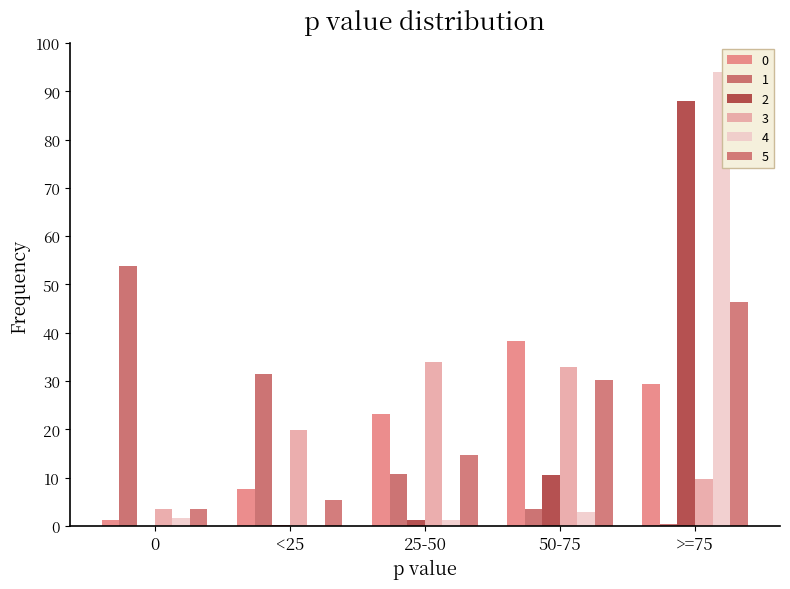

Reading left to right, list all the values displayed in this chart.

0: 1.2	7.8	23.3	38.3	29.5
1: 53.9	31.4	10.8	3.4	0.5
2: 0.0	0.2	1.3	10.5	88.0
3: 3.6	19.8	33.9	32.9	9.8
4: 1.7	0.3	1.2	2.9	93.9
5: 3.4	5.3	14.8	30.2	46.3